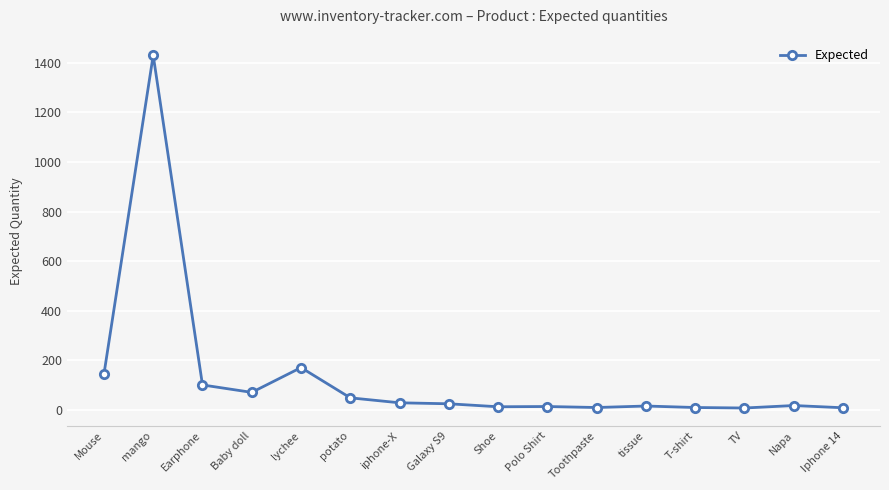

What is the label of the 5th point from the right?

tissue